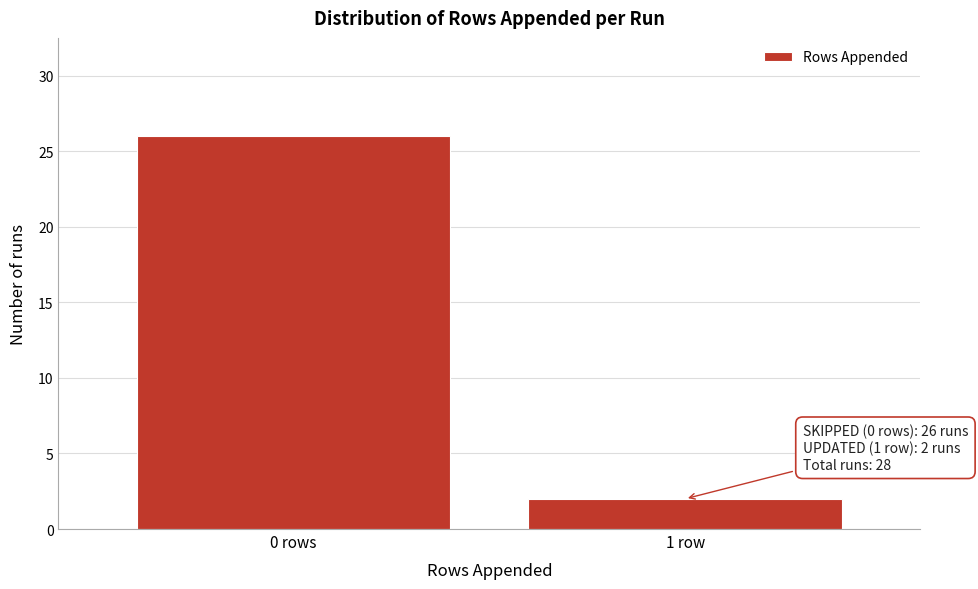

Reading left to right, list all the values displayed in this chart.

26	2